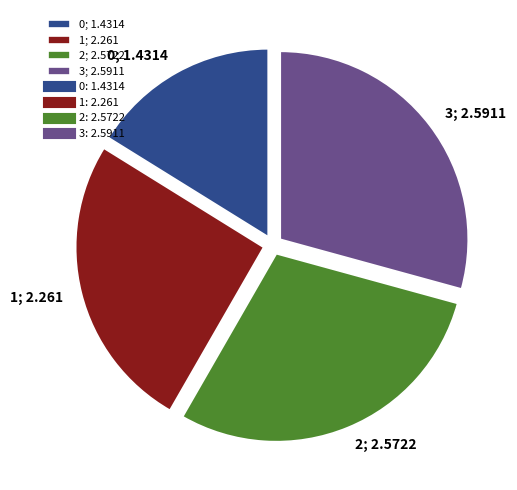

How many slices are in this pie chart?

4